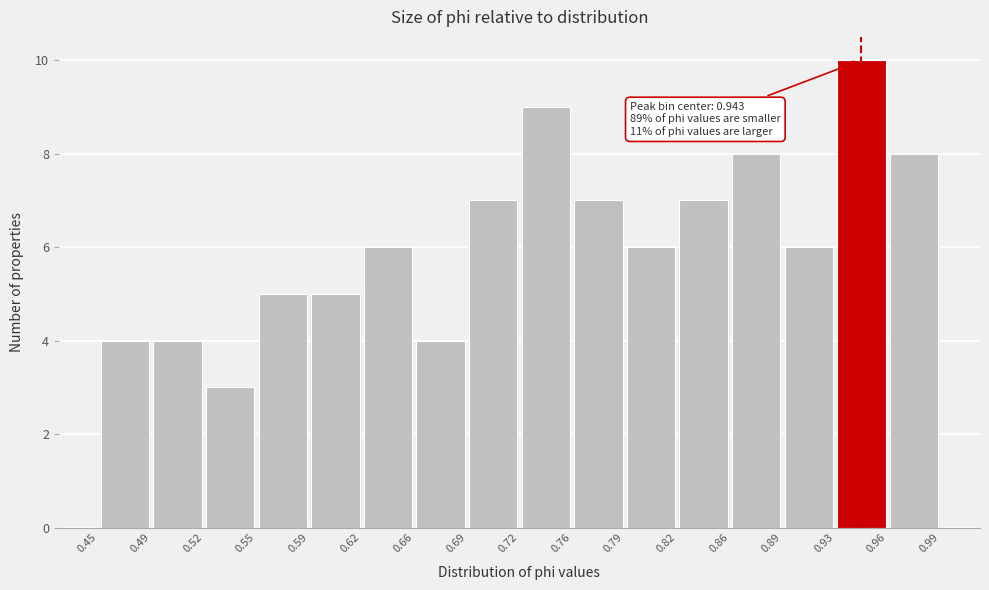

Which range on the x-axis has the tallest bar?

0.93 to 0.96